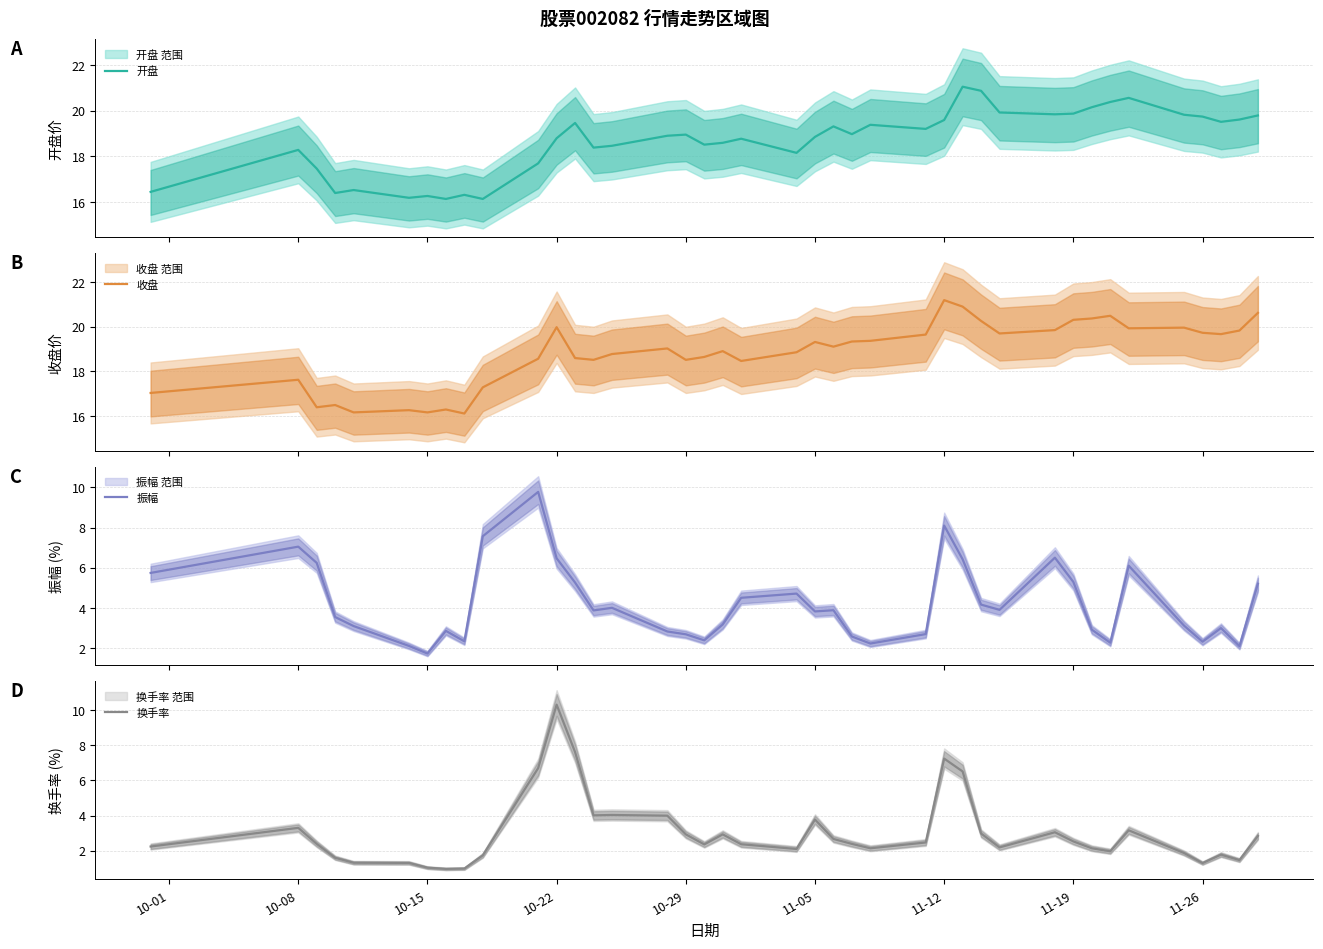

What is the maximum value for 振幅?

9.8